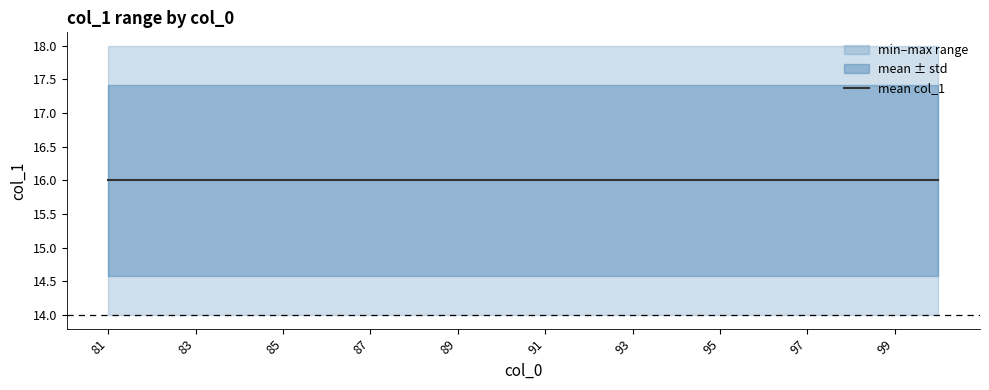

Is it true that mean_col1 equals 16.0 at 95?

True